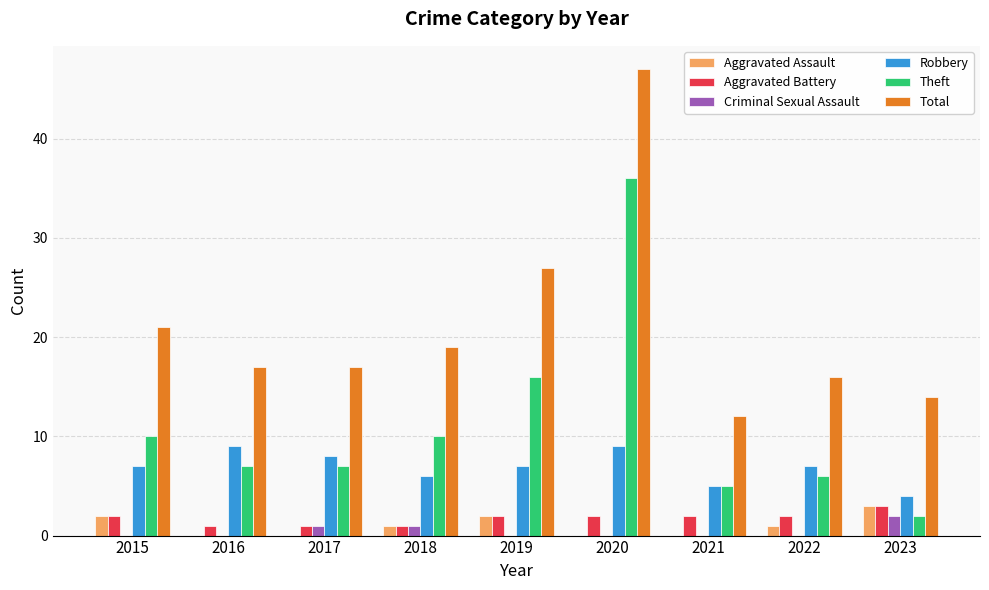

What is the sum of the Robbery values at 2019 and 2021?

12